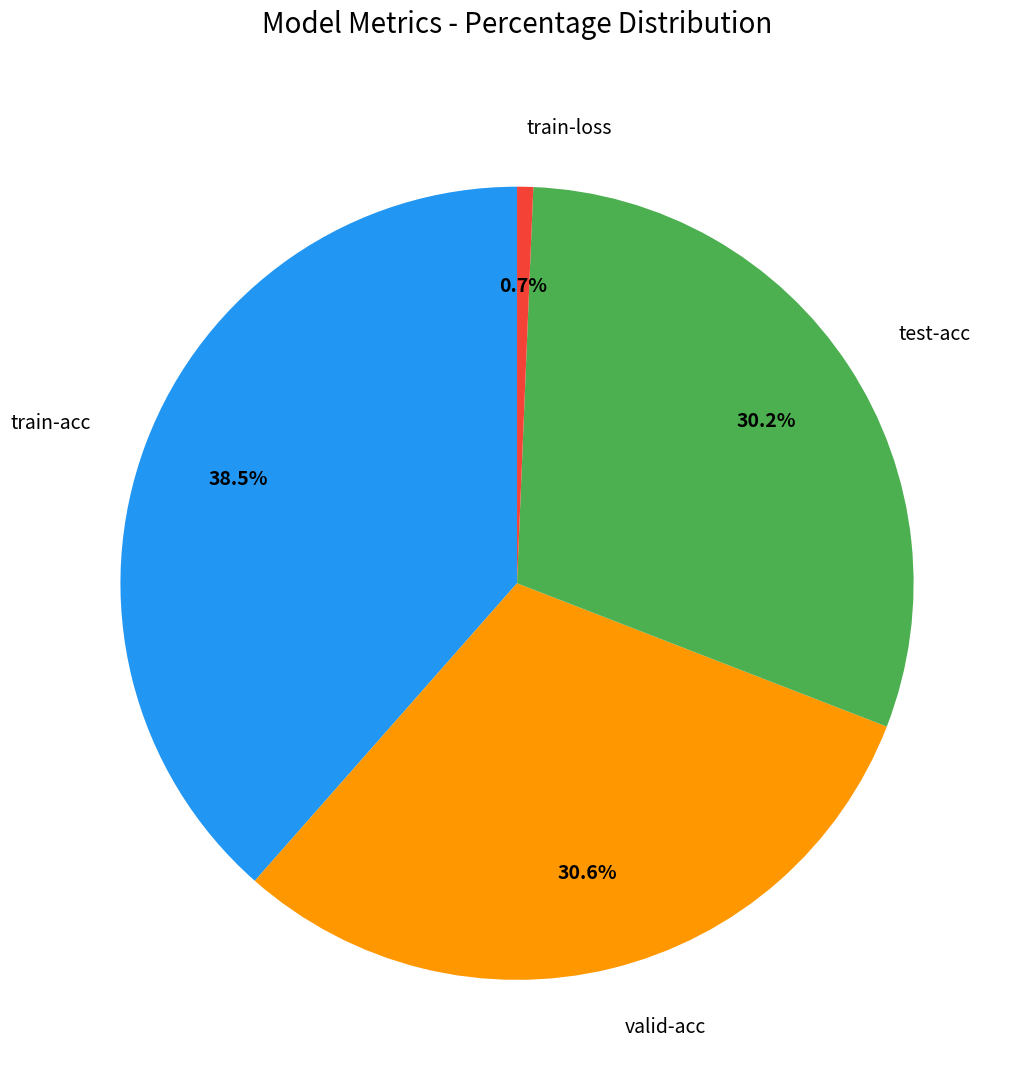

Is it true that train-loss is 11% of the pie?

False